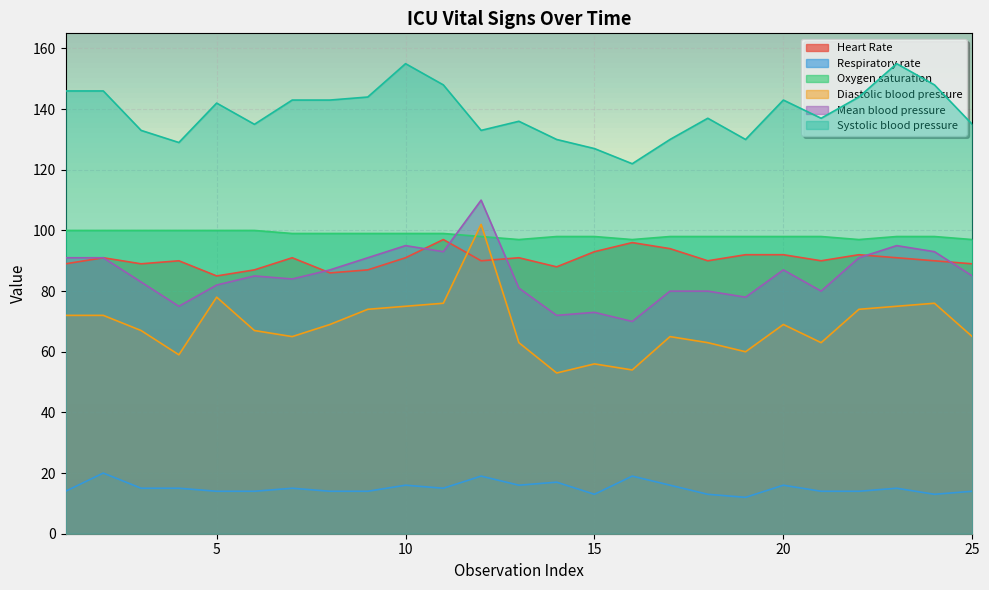

True or false: Heart Rate has more than 1 points higher than both neighbors.

True